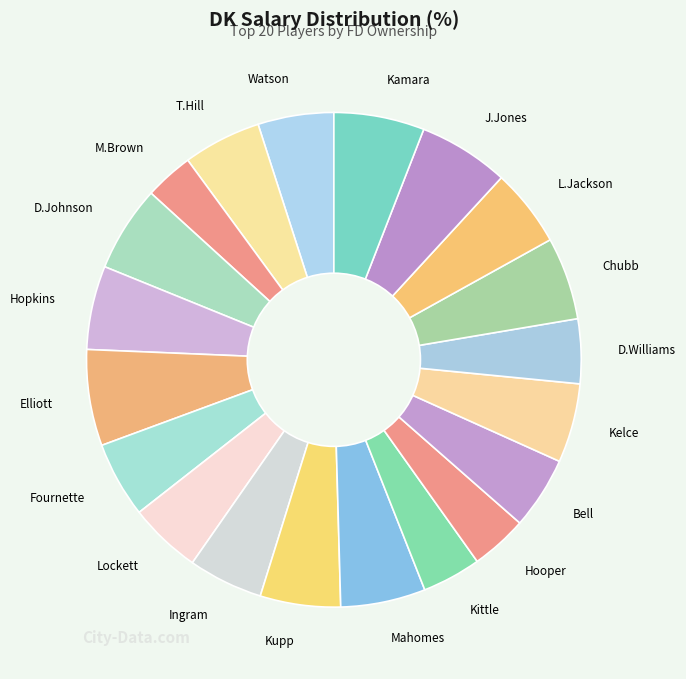

Between Lockett and Hopkins, which is larger?

Hopkins